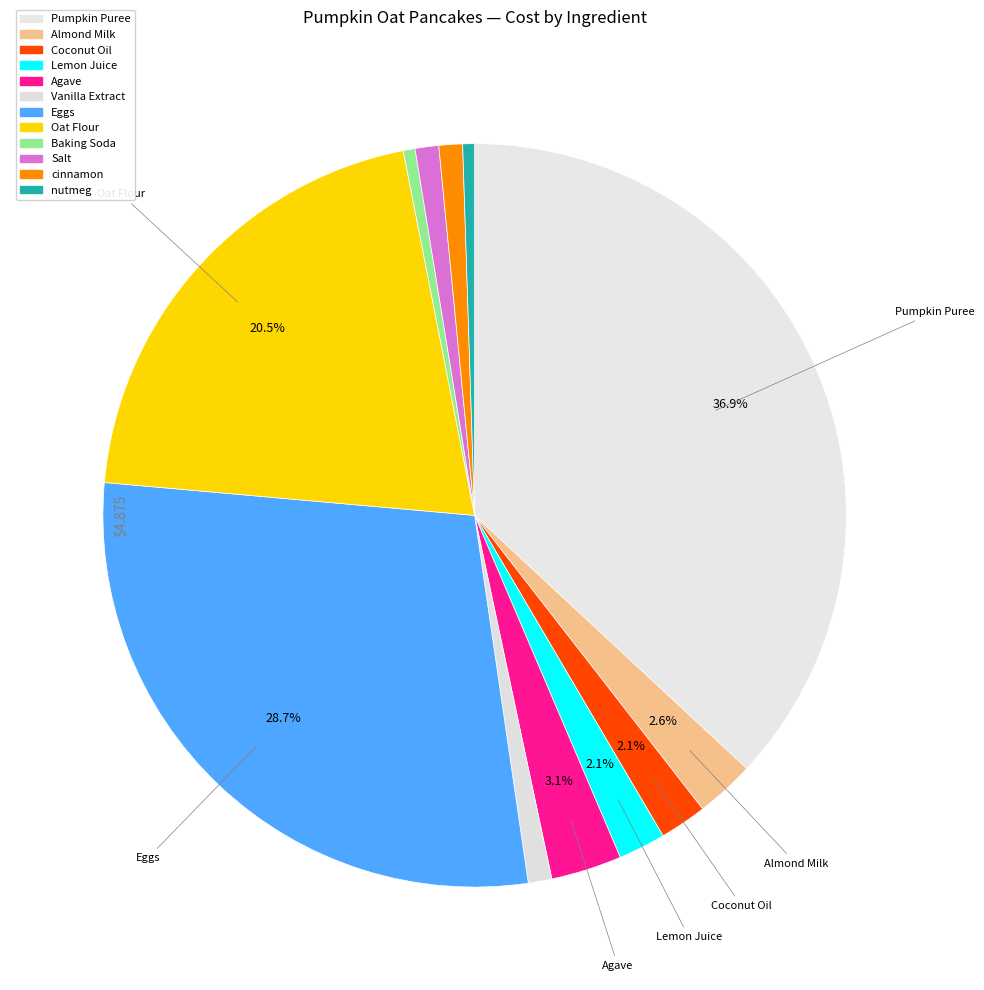

What percentage do Salt and cinnamon together represent?

2.1%